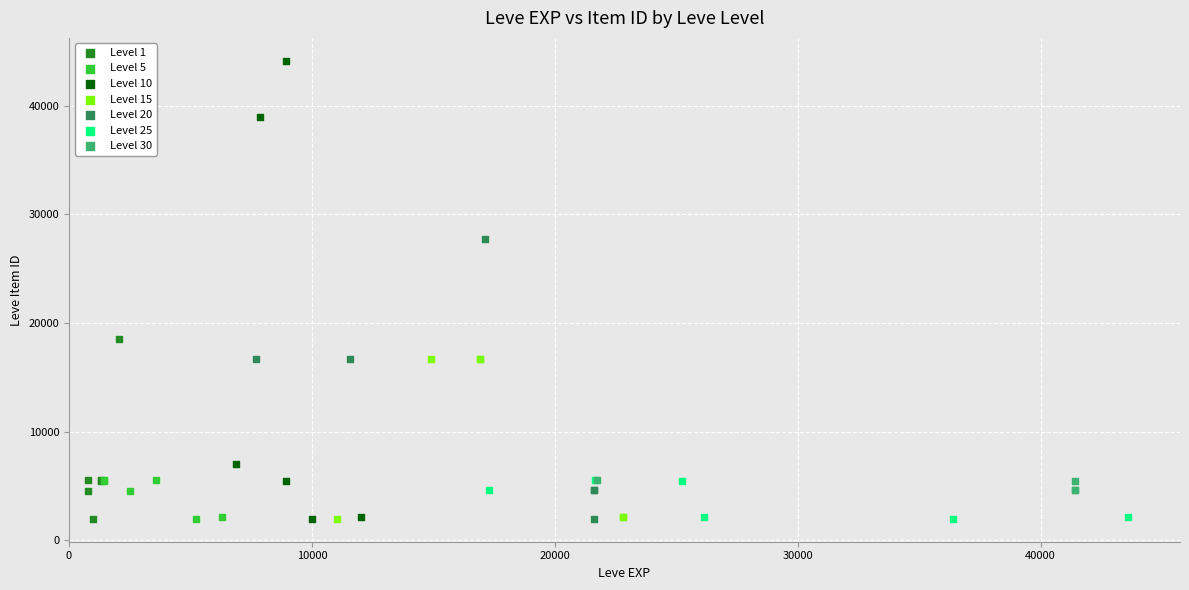

Which series reaches the maximum Y coordinate?

Level 10